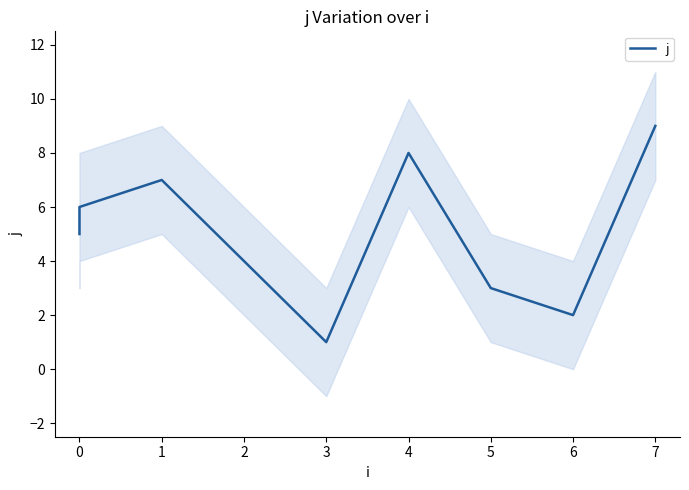

Is this an area chart (filled region under the line)?

No